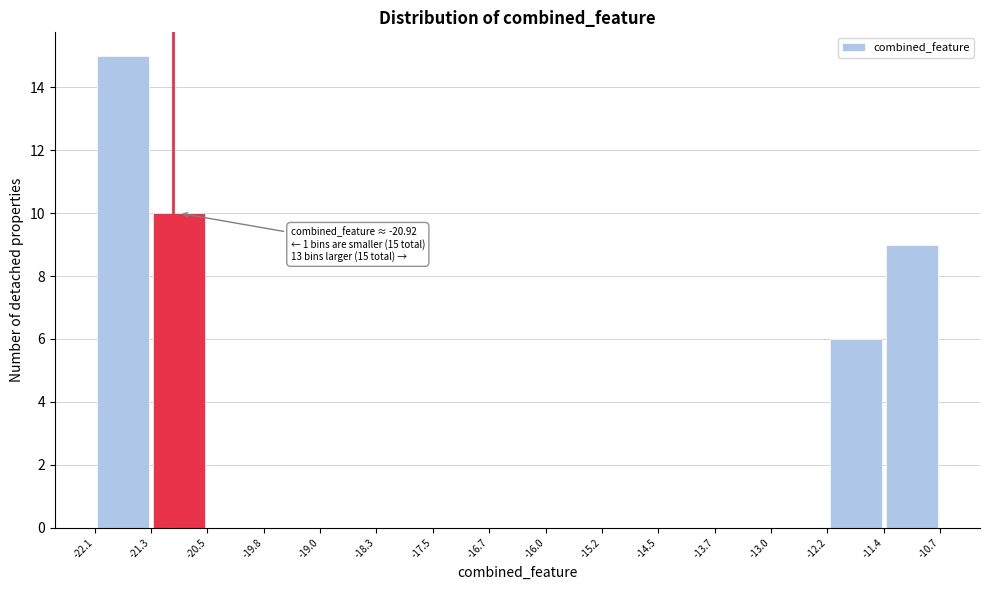

Over which range of the x-axis is the bar tallest?

-22.1 to -21.3